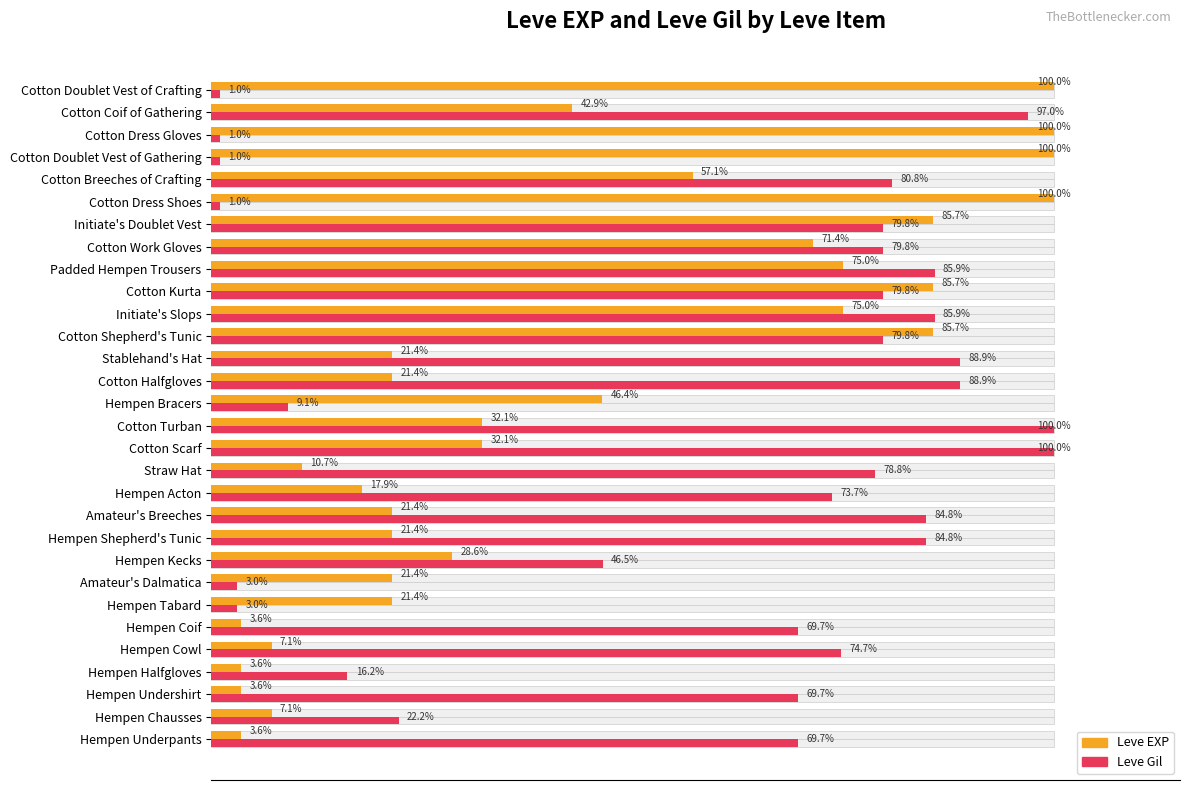

At how many categories does at least one series exceed 36?

26